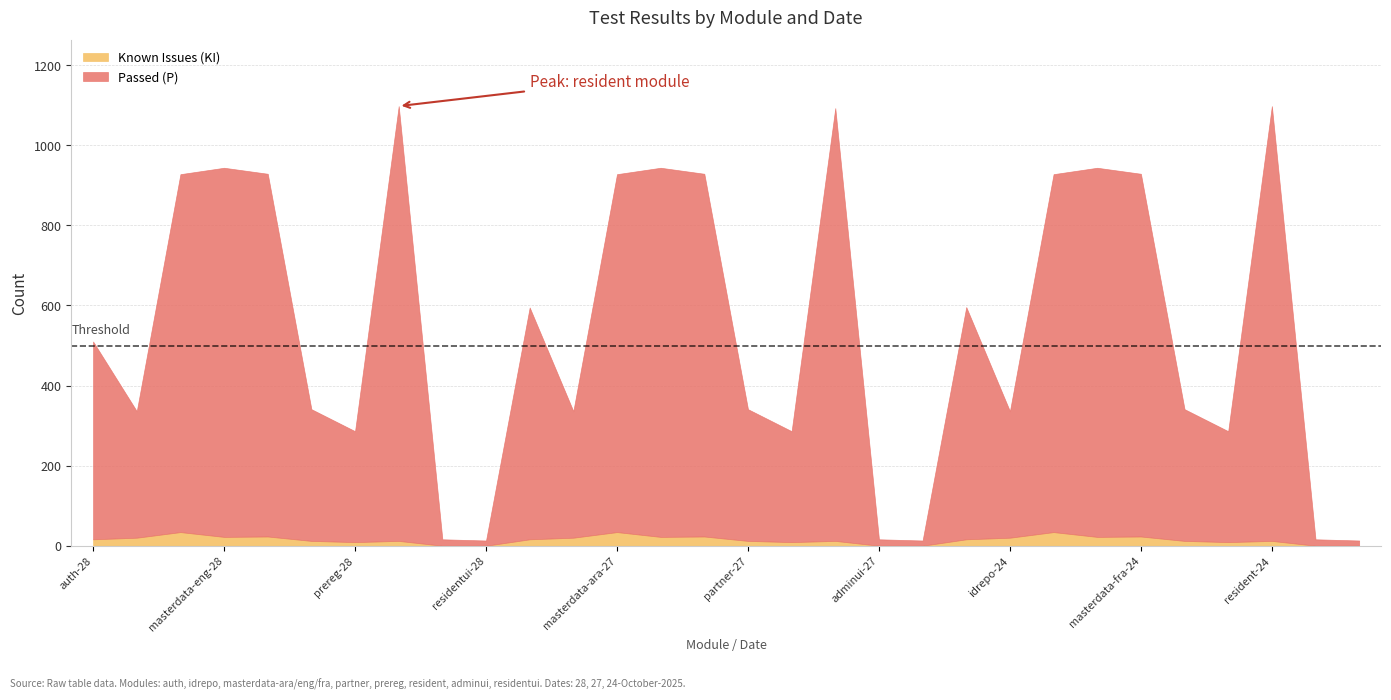

In Passed (P), how many points are higher than both neighbors (excluding endpoints)?

8